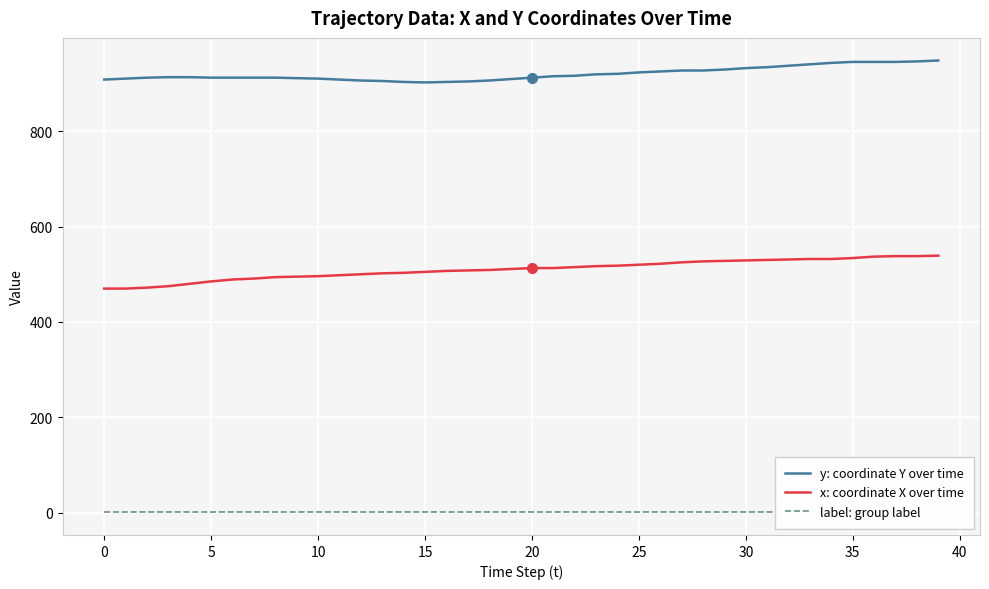

Between 27 and 36, which is larger?

36